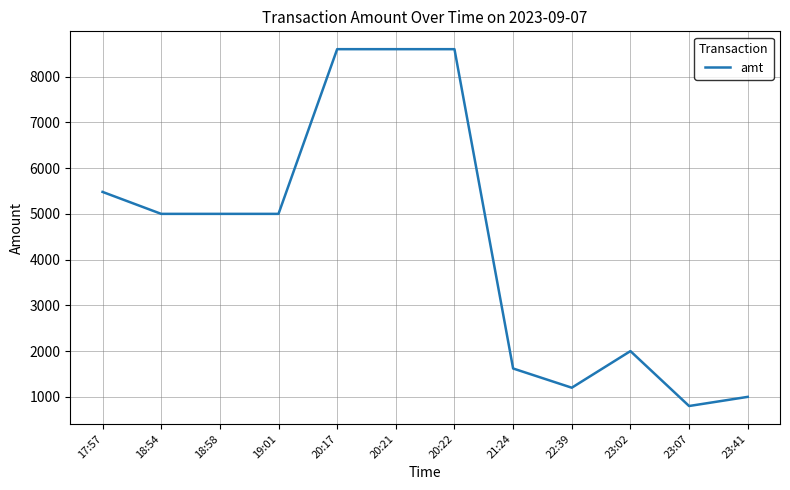

What is the maximum value shown in the chart?

8600